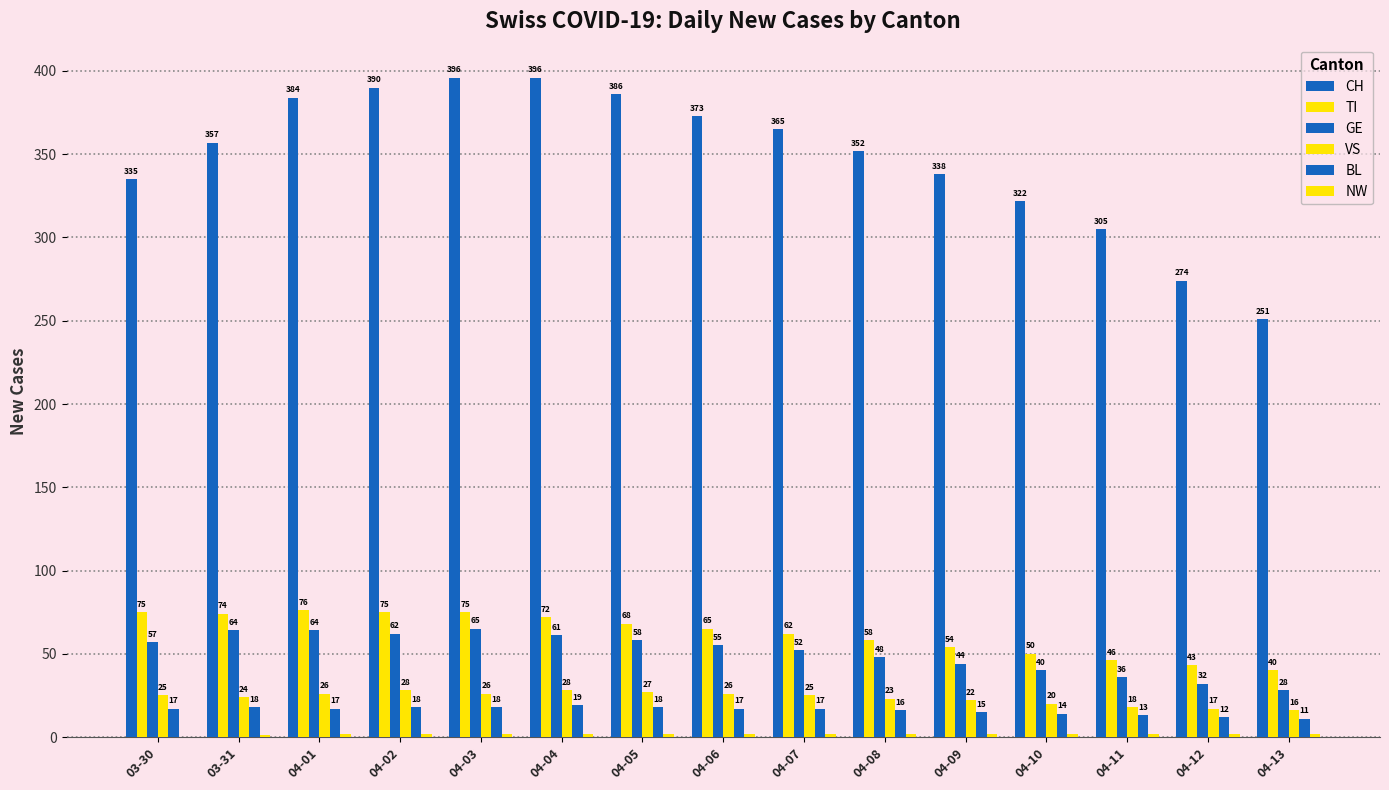

How many series are shown in this chart?

6